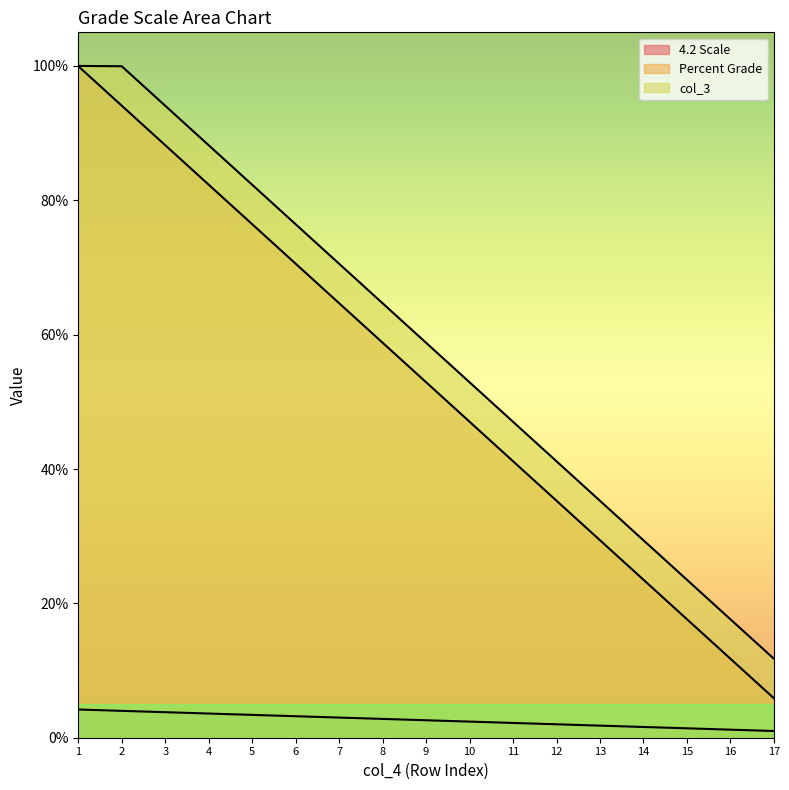

What is the average value of the 4.2 Scale series?

2.6